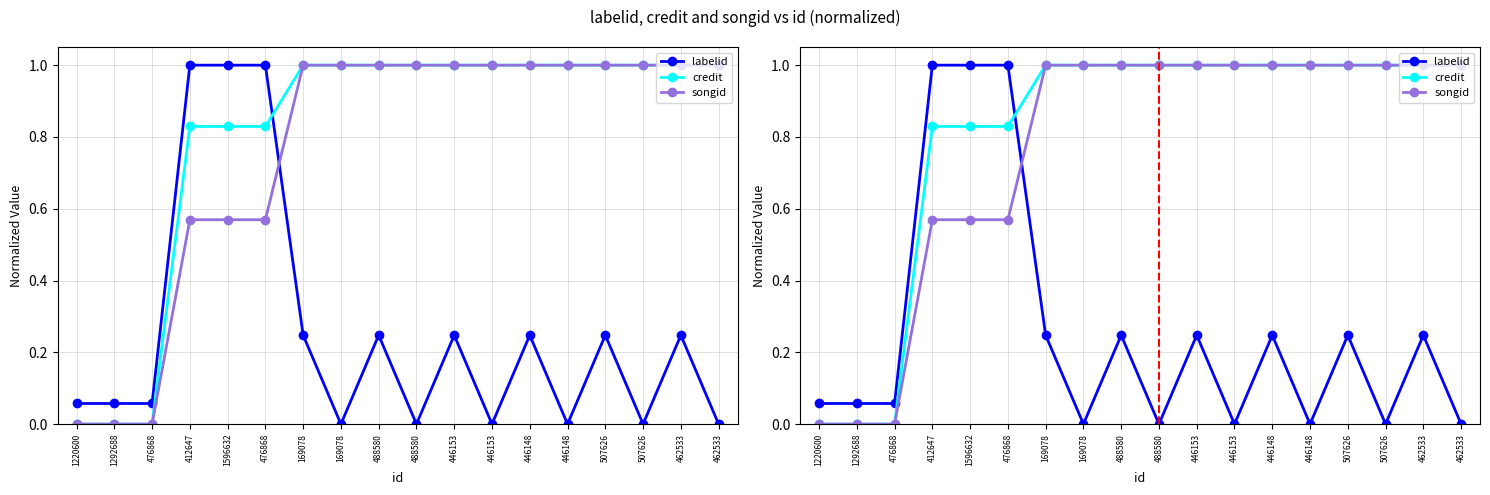

True or false: credit has more than 2 points higher than both neighbors.

False